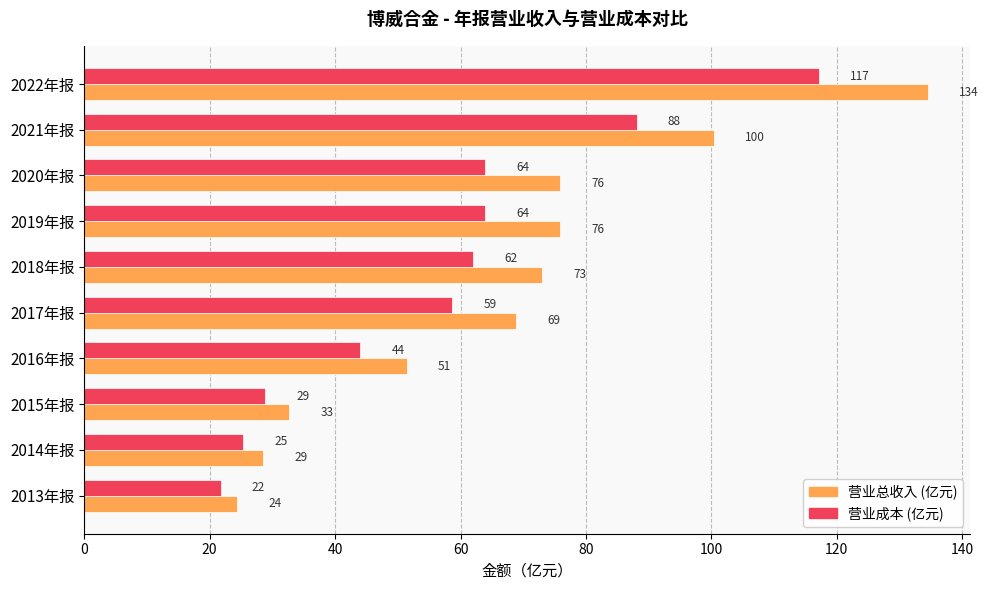

Which label corresponds to the smallest value in the chart?

2013年报